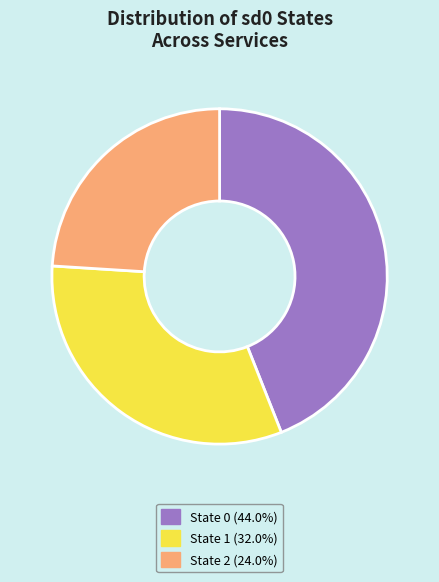

Does any single category account for the majority?

No